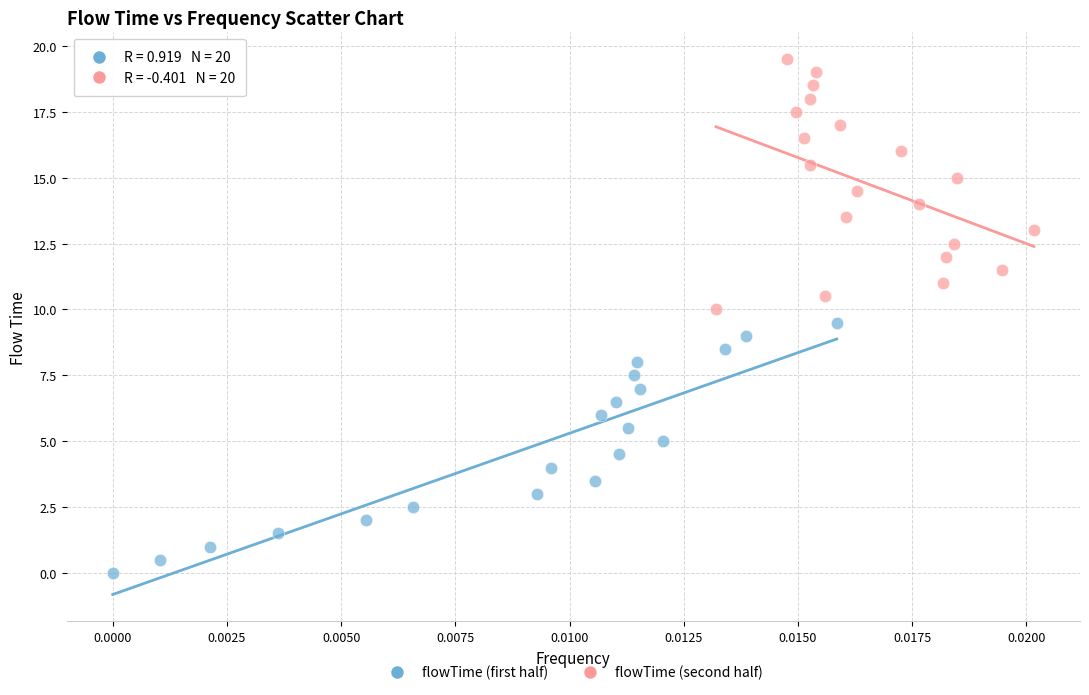

Which series contains the highest Y value?

flowTime (second half)